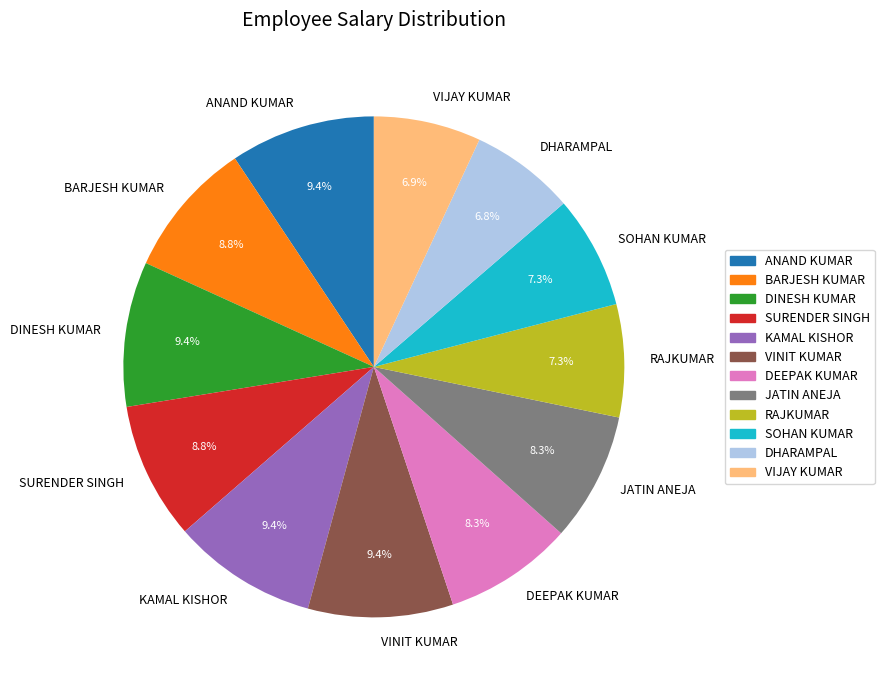

To the nearest percent, what is the difference between the JATIN ANEJA and VIJAY KUMAR slice percentages?

1%